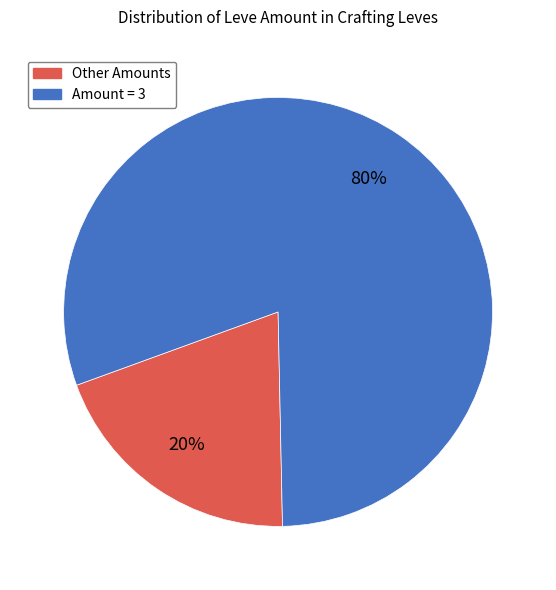

Is there any slice that represents more than half of the pie?

Yes